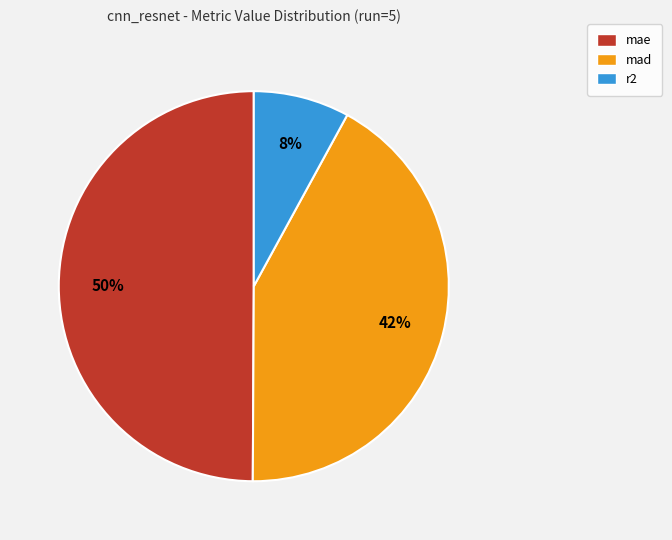

Is r2 the majority of the pie?

No